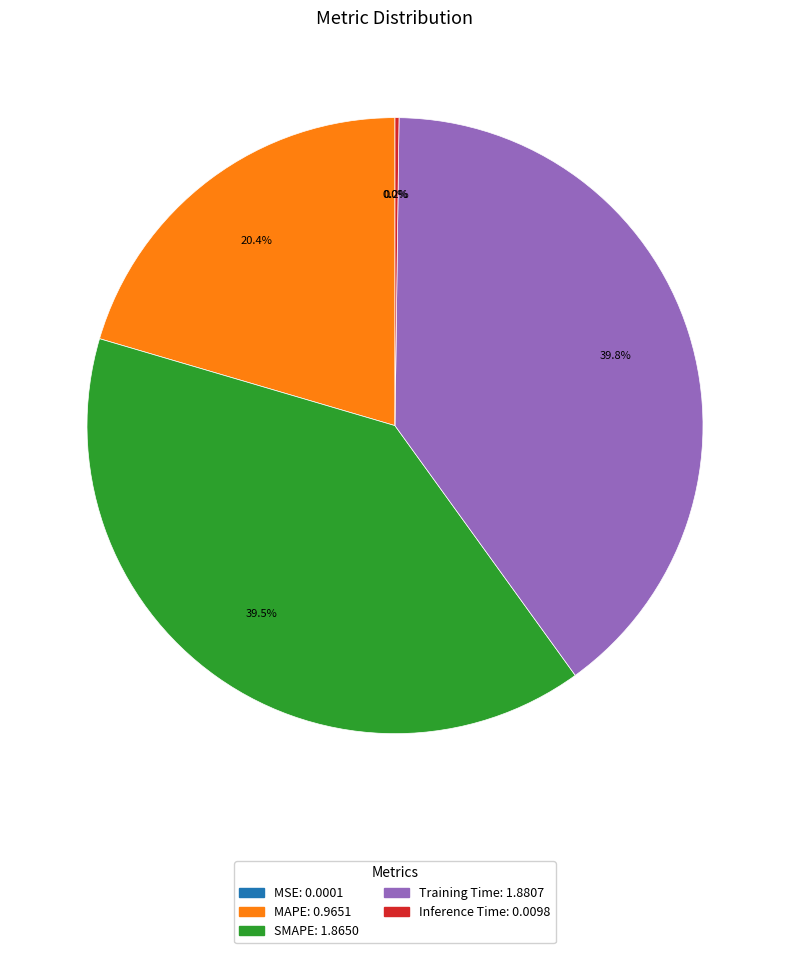

Which has a higher value, SMAPE or MAPE?

SMAPE